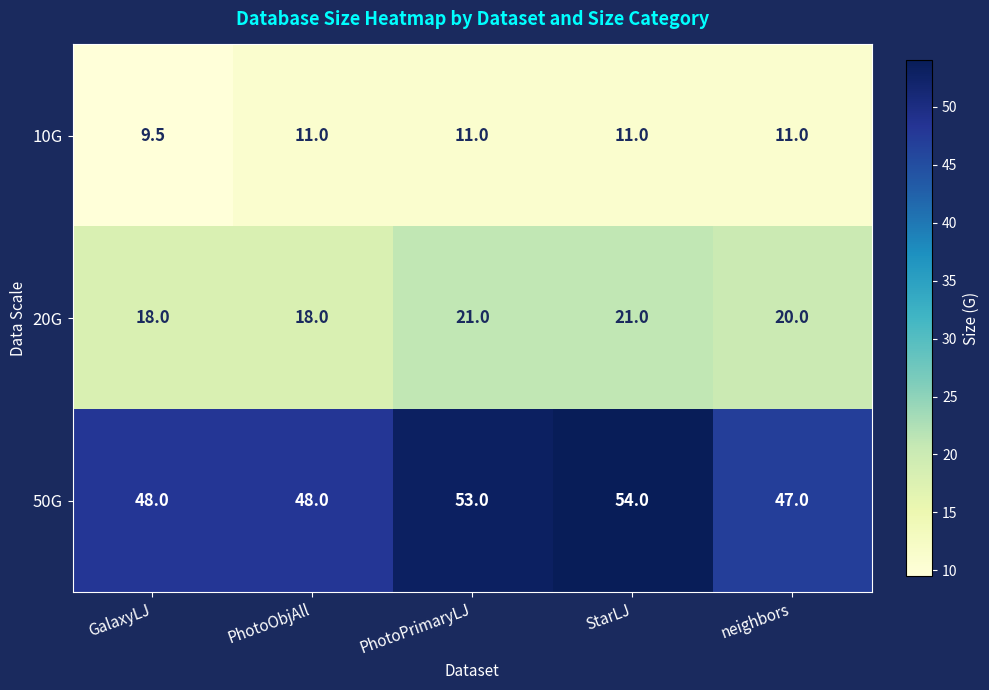

True or false: 20G has a value of 6.3 at PhotoPrimaryLJ.

False